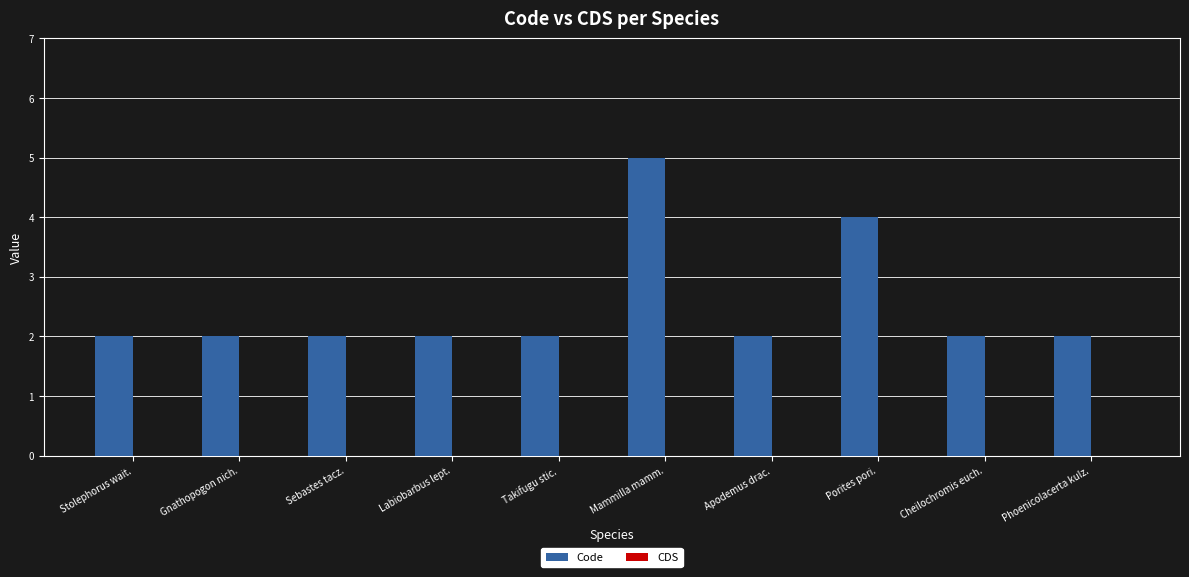

True or false: the data shows 2 at Labiobarbus lept..

True